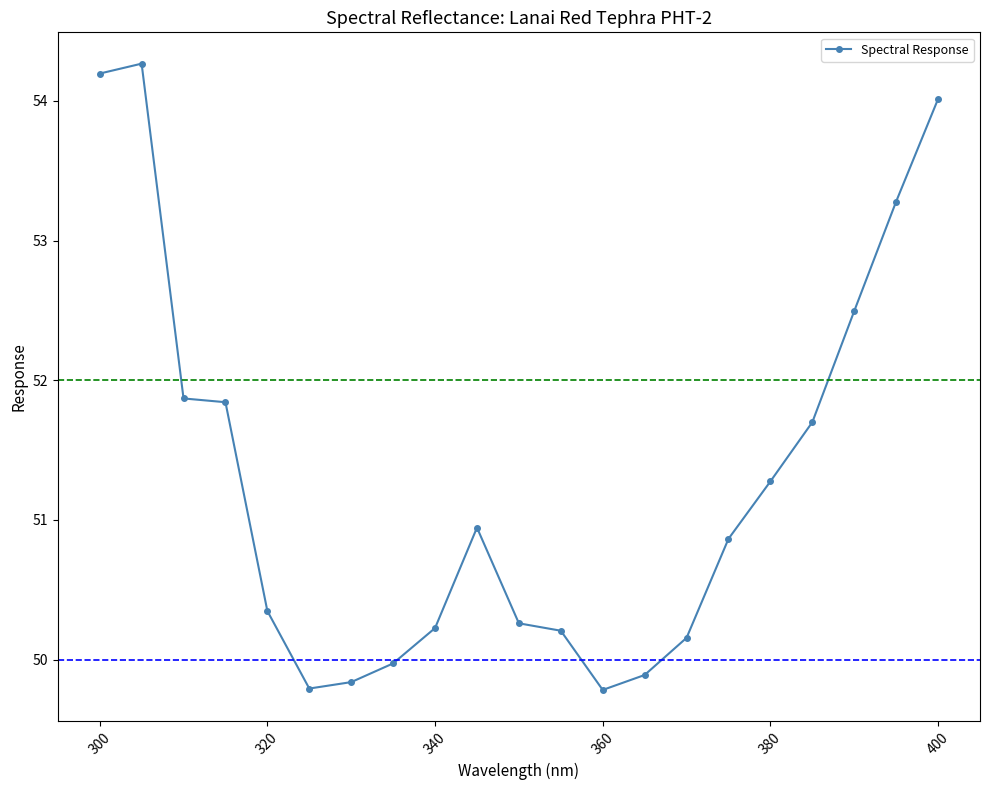

What is the maximum value shown in the chart?

54.3